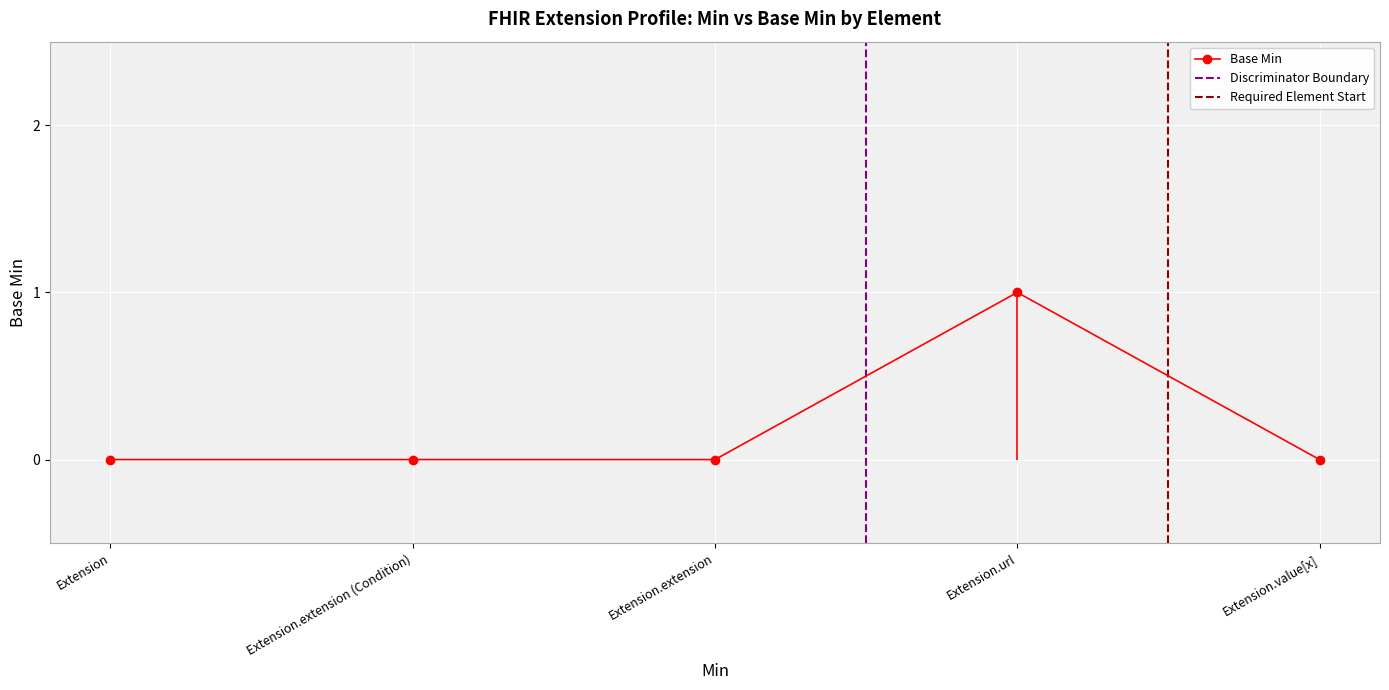

Which label corresponds to the largest value in the chart?

Extension.url